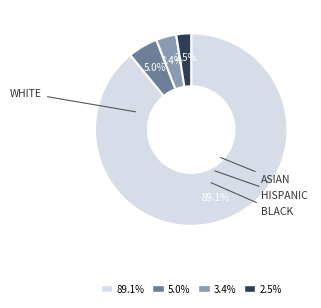

How many slices are in this pie chart?

4